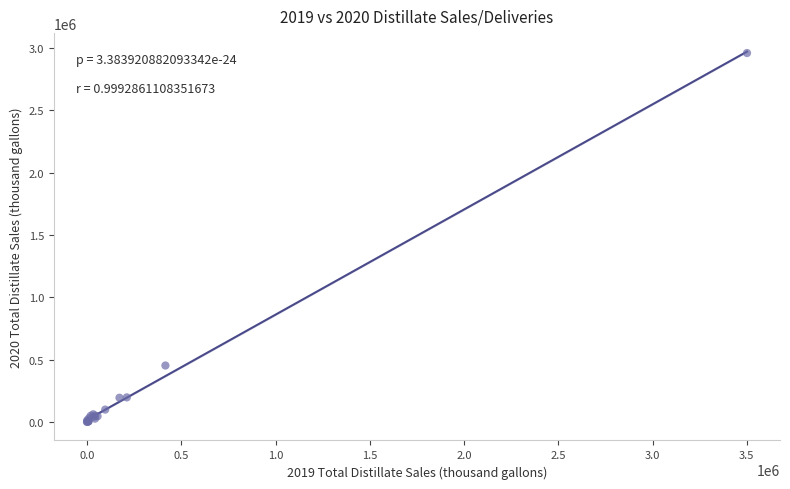

What Y value in the scatter plot is closest to 1479965?

452732